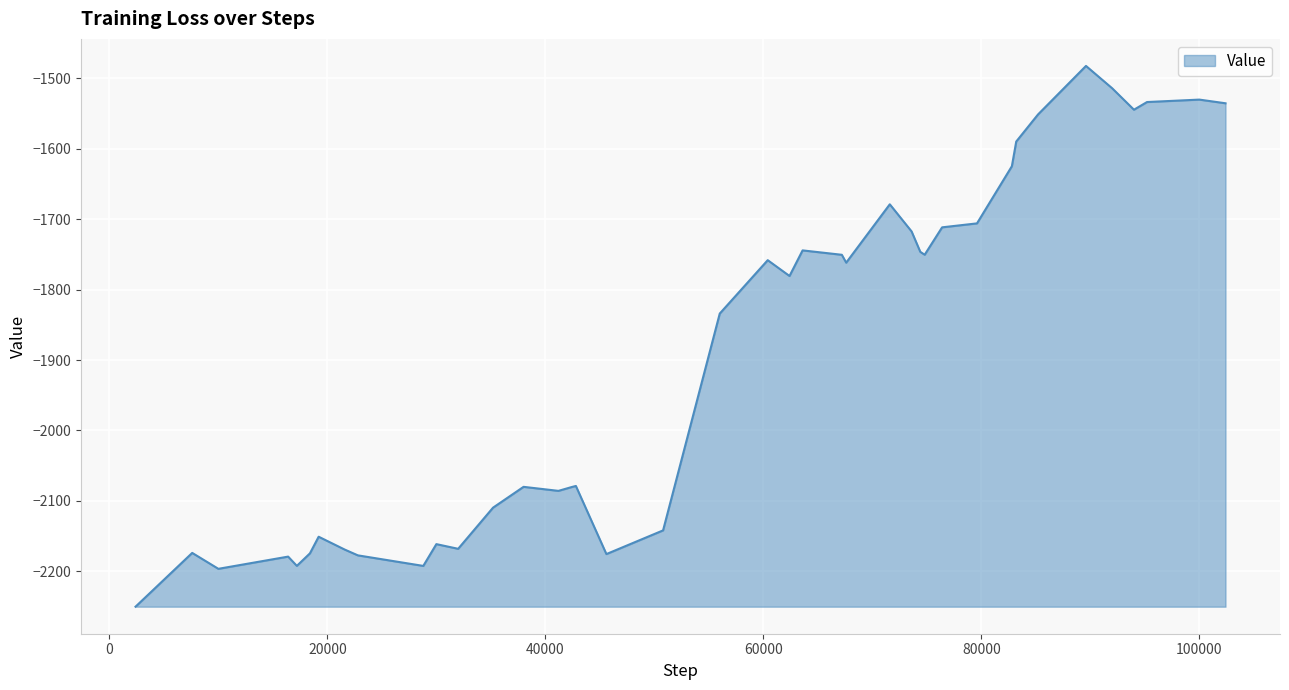

What is the difference between the maximum and minimum values?

767.8